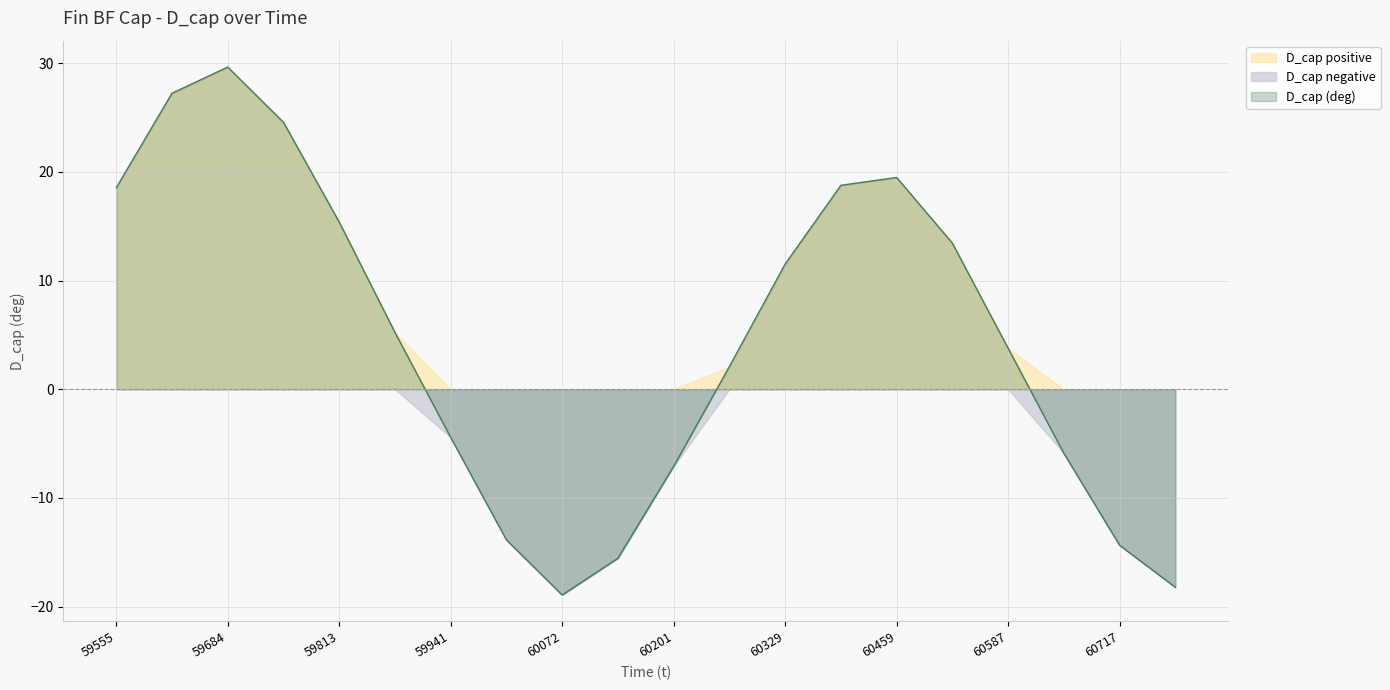

How many values in D_cap (deg) are above zero?

12